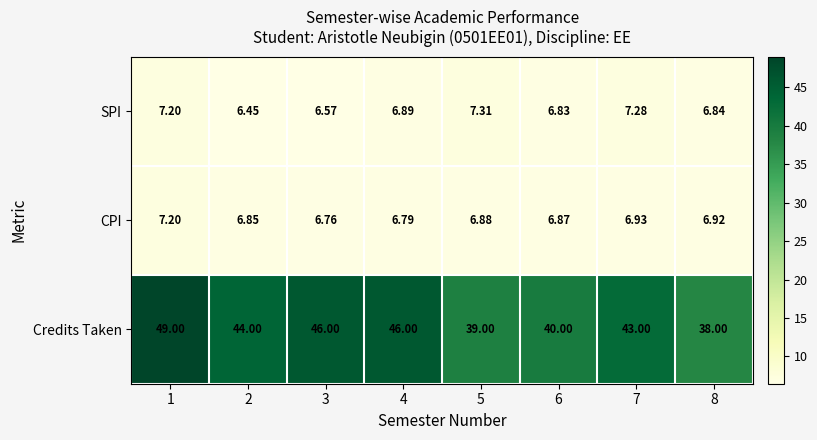

Which series changed the most between 1 and 3?

Credits Taken